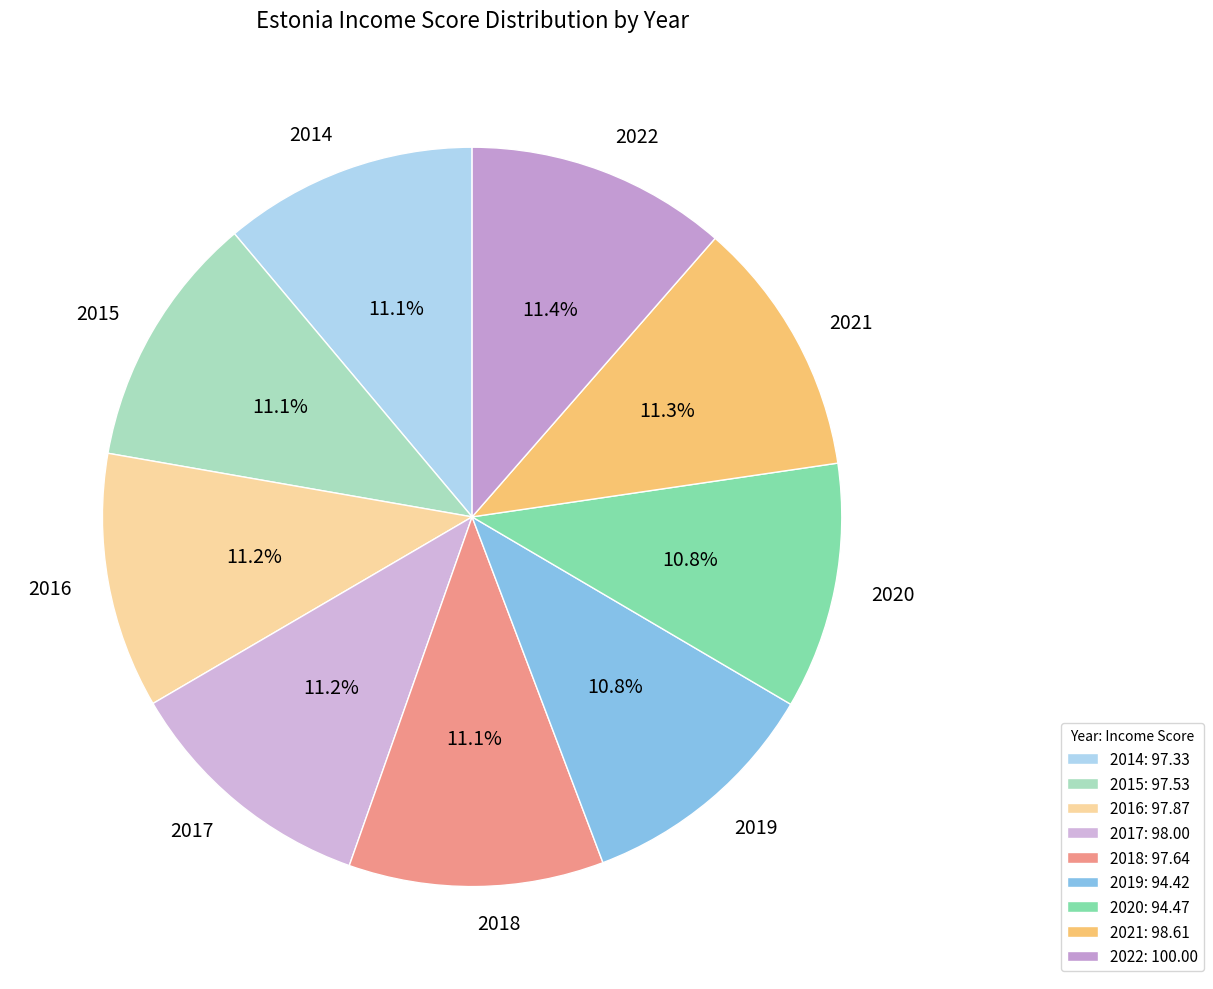

The 2017 slice represents 20% of the pie. True or false?

False